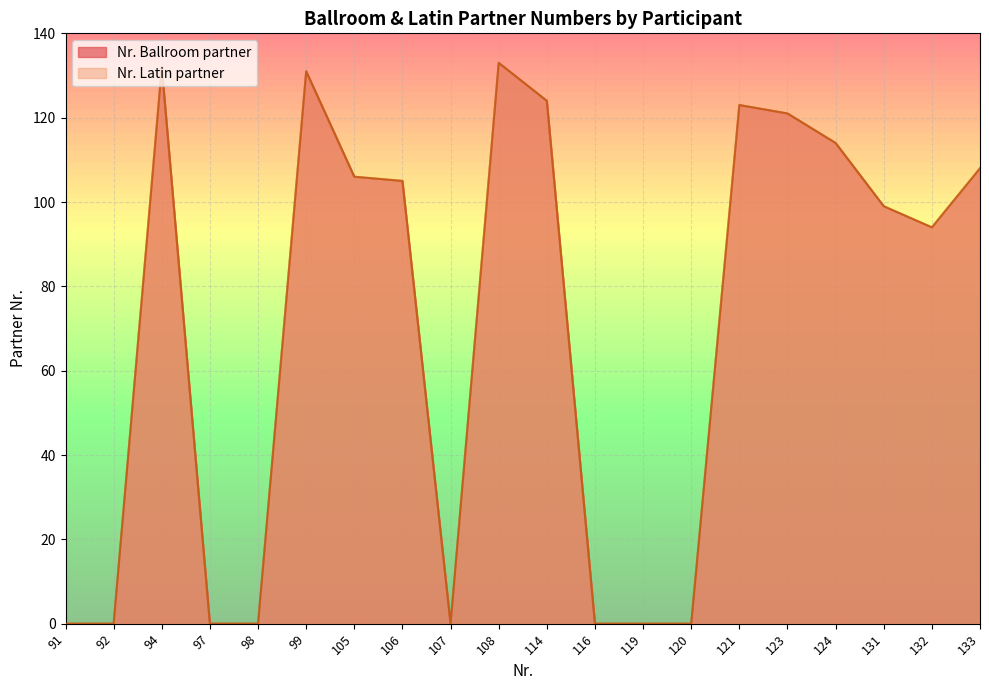

Where is the first local minimum for Nr. Latin partner?

107